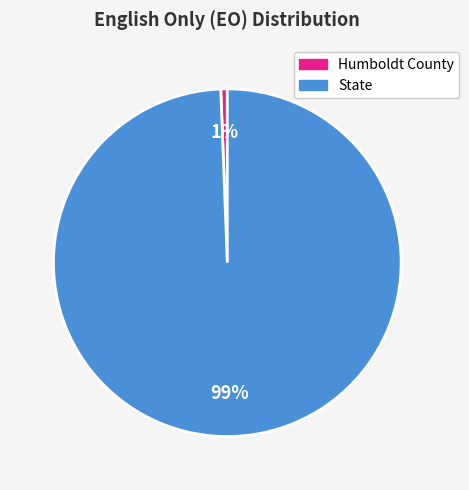

Count the number of slices in the pie.

2